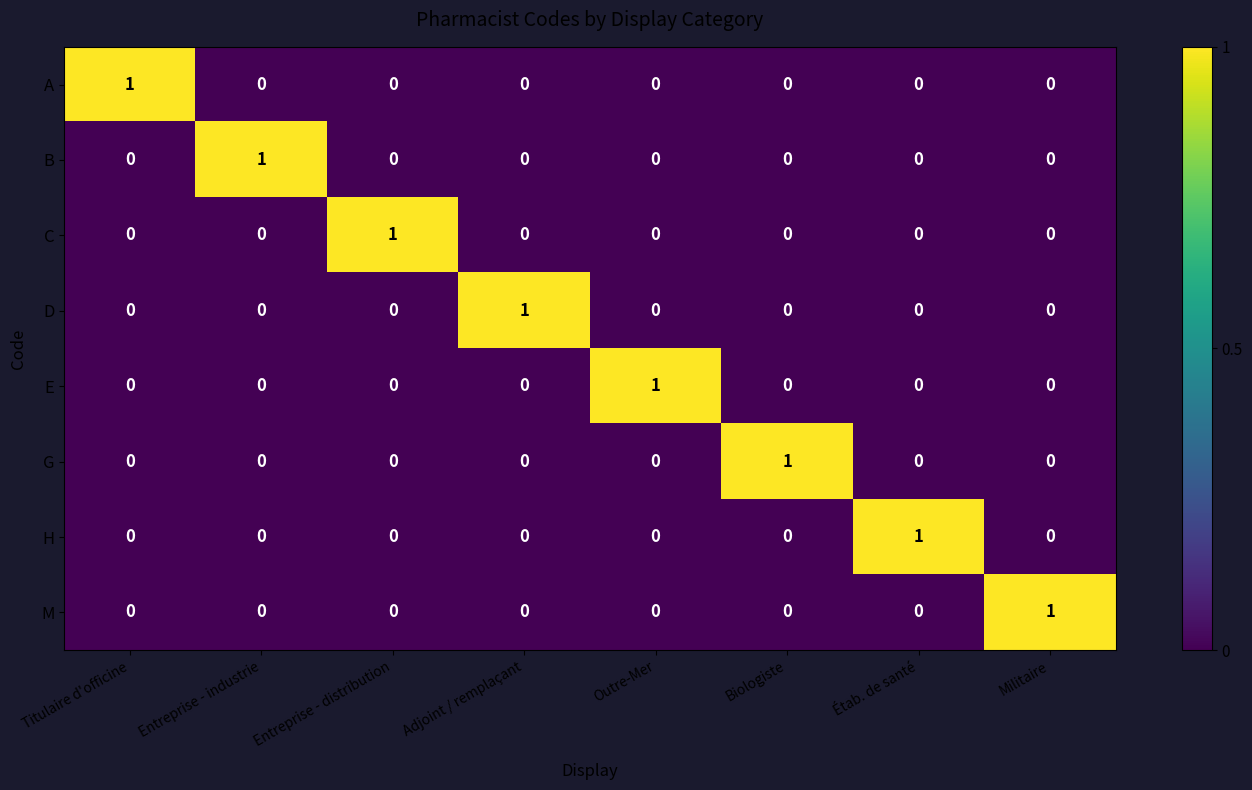

Is it true that C equals -1 at Biologiste?

False